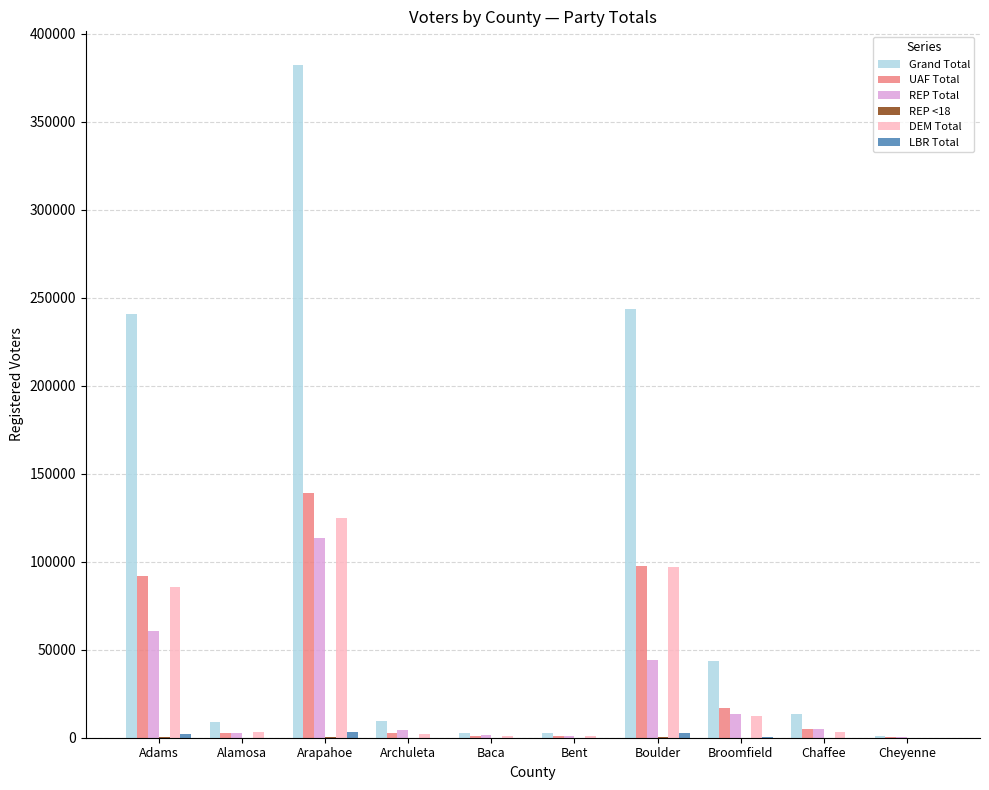

At which label is UAF Total closest to 69462?

Adams